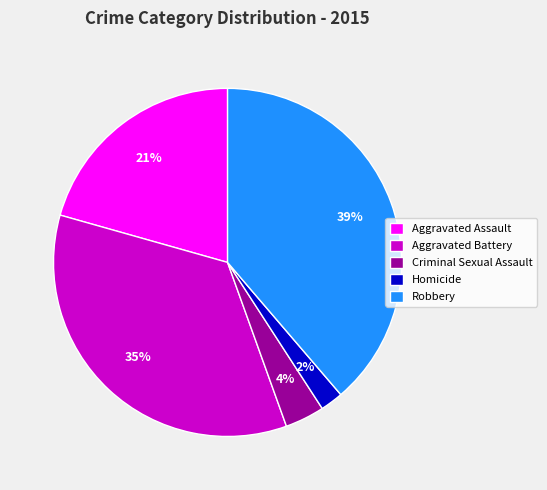

Is it true that Aggravated Battery is 35% of the pie?

True